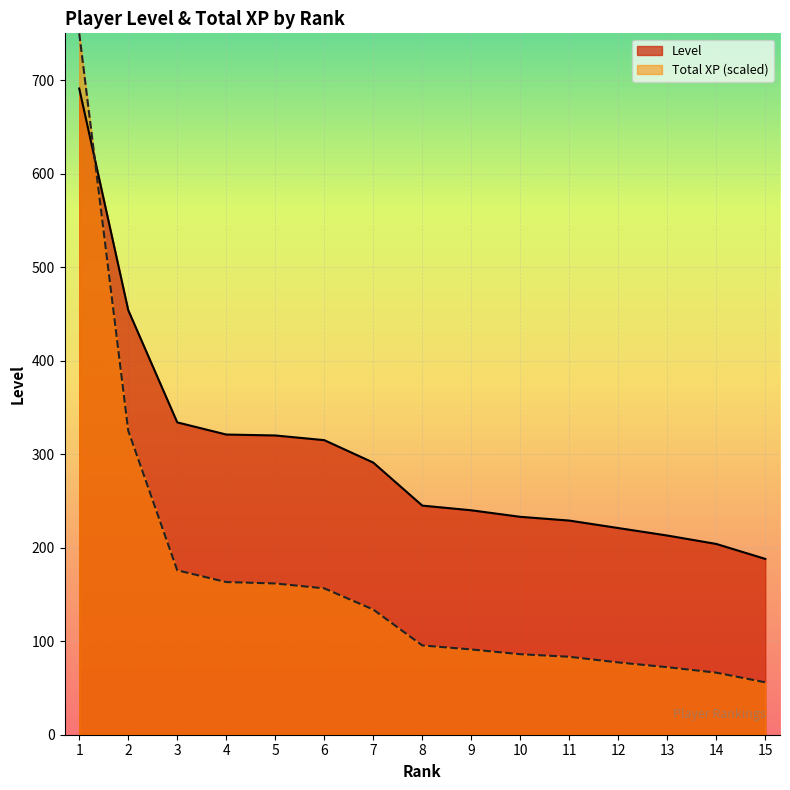

What is the highest value of the Total XP (millions) series?

750.0